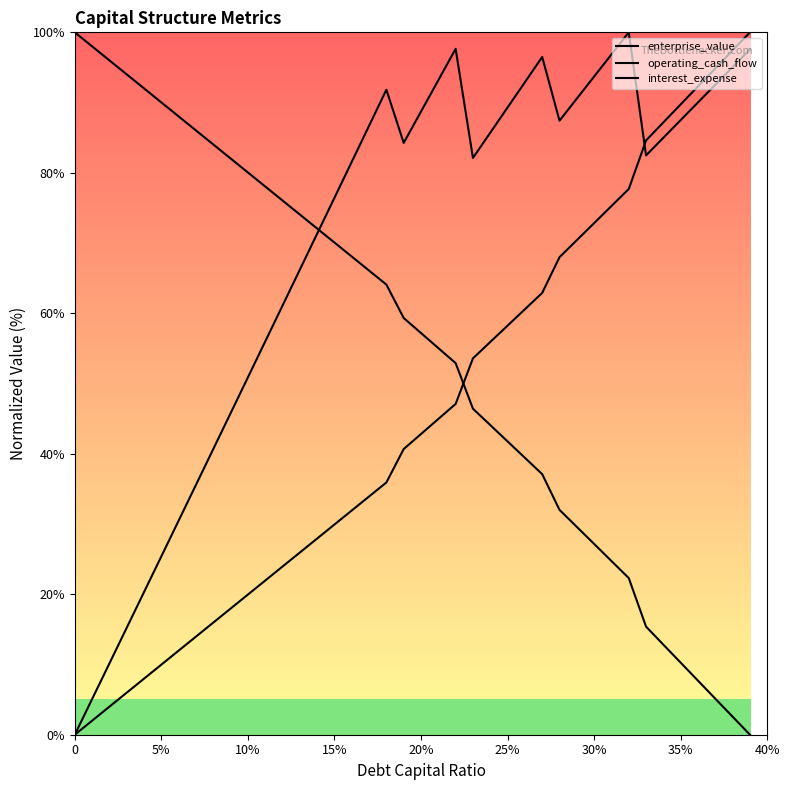

The value of interest_expense at 40% is 23.0. True or false?

False